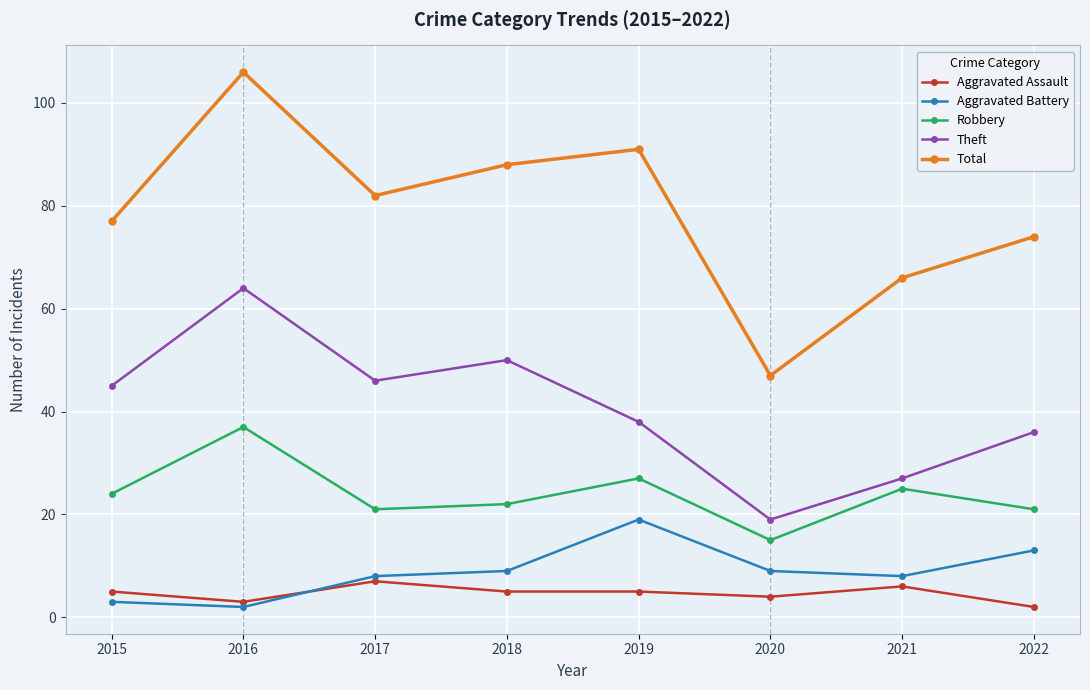

Which category has the highest value across all series?

2016